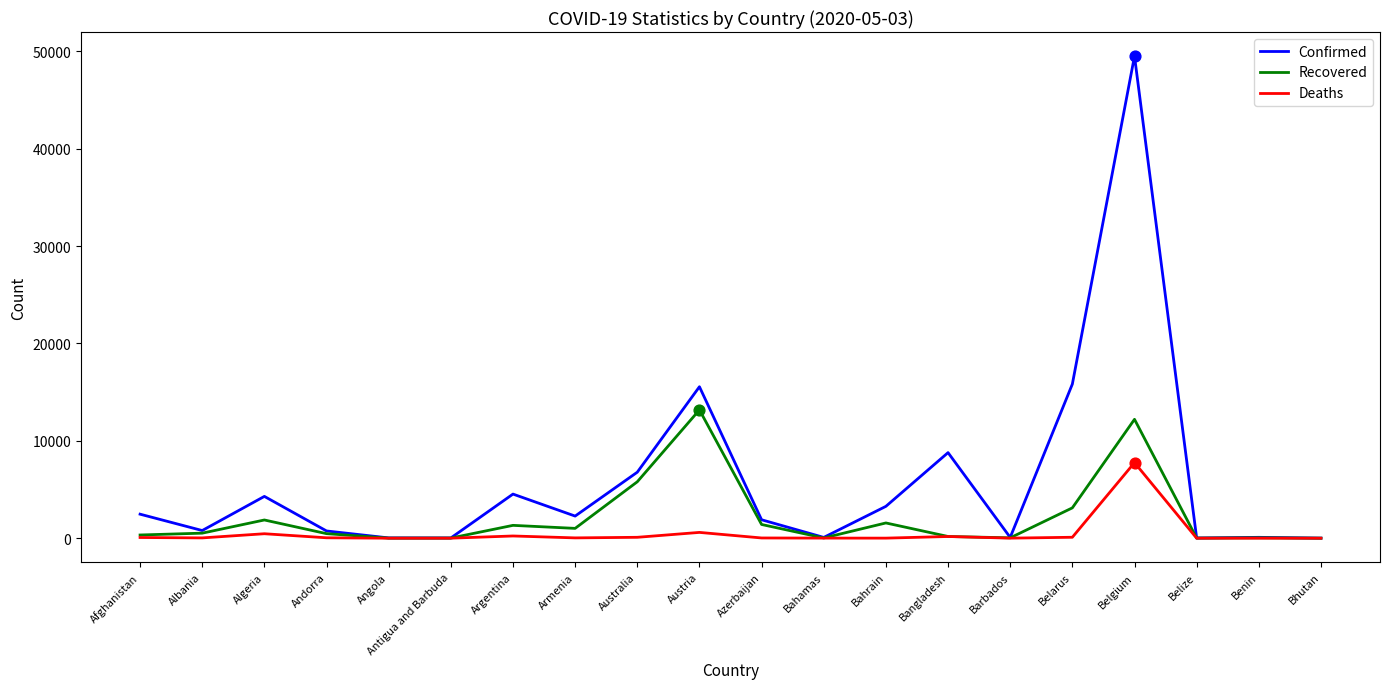

Between Albania and Austria, which series saw the biggest shift?

Confirmed